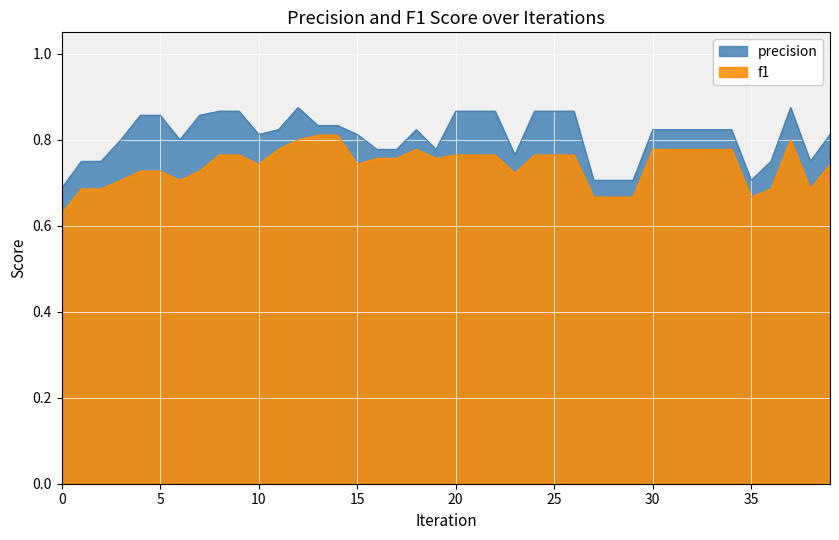

In f1, how many points are higher than both neighbors (excluding endpoints)?

2